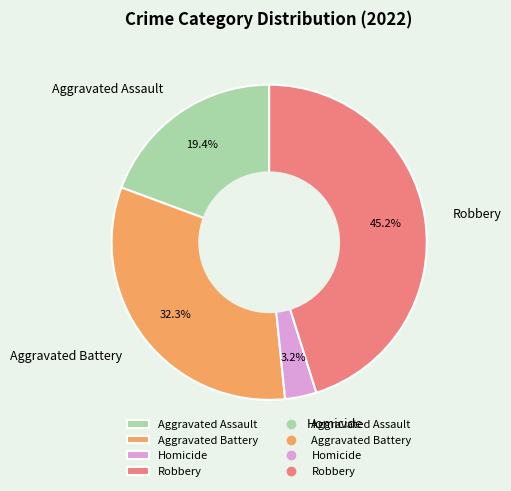

How many segments does this pie chart have?

4